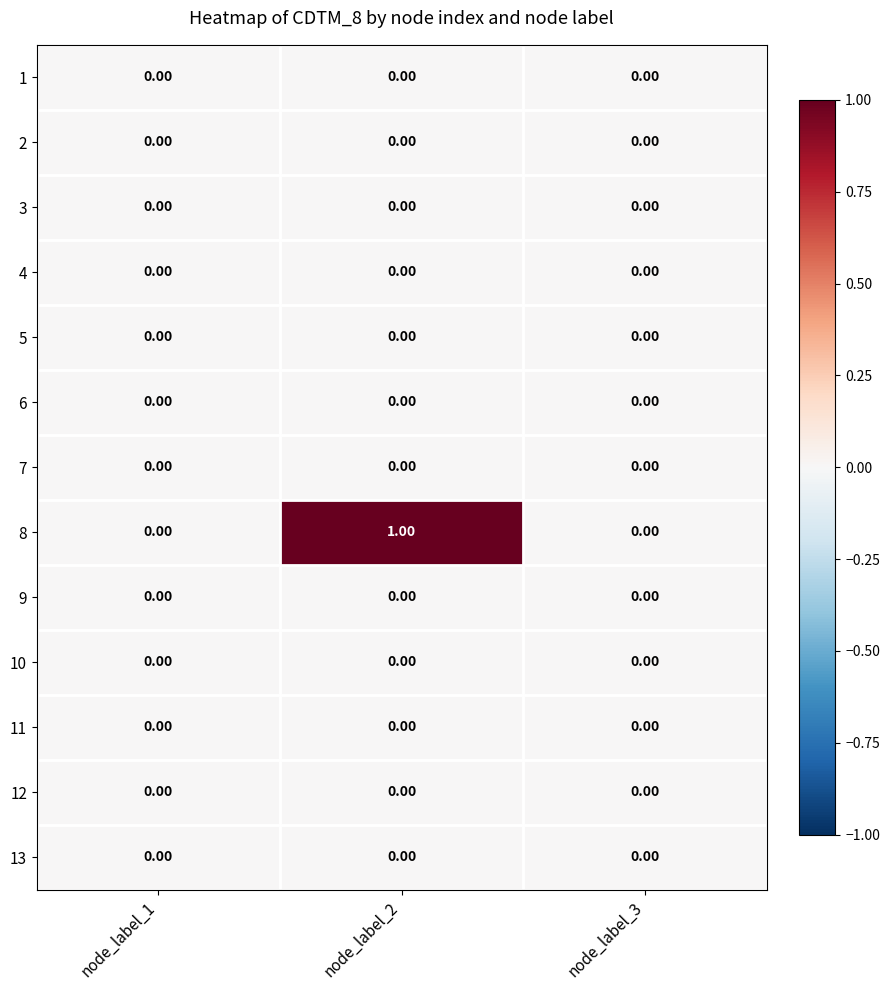

How many distinct data groups are displayed?

13